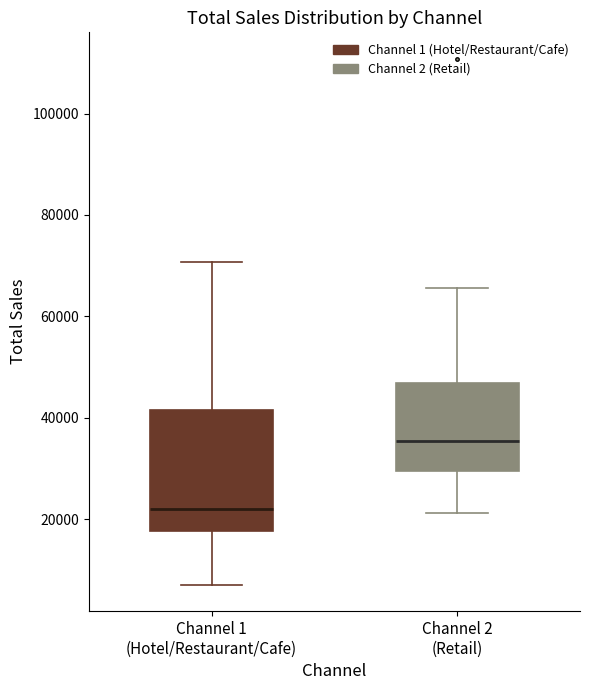

Which box is the tallest, from its lower edge to its upper edge?

Channel 1 (Hotel/Restaurant/Cafe)